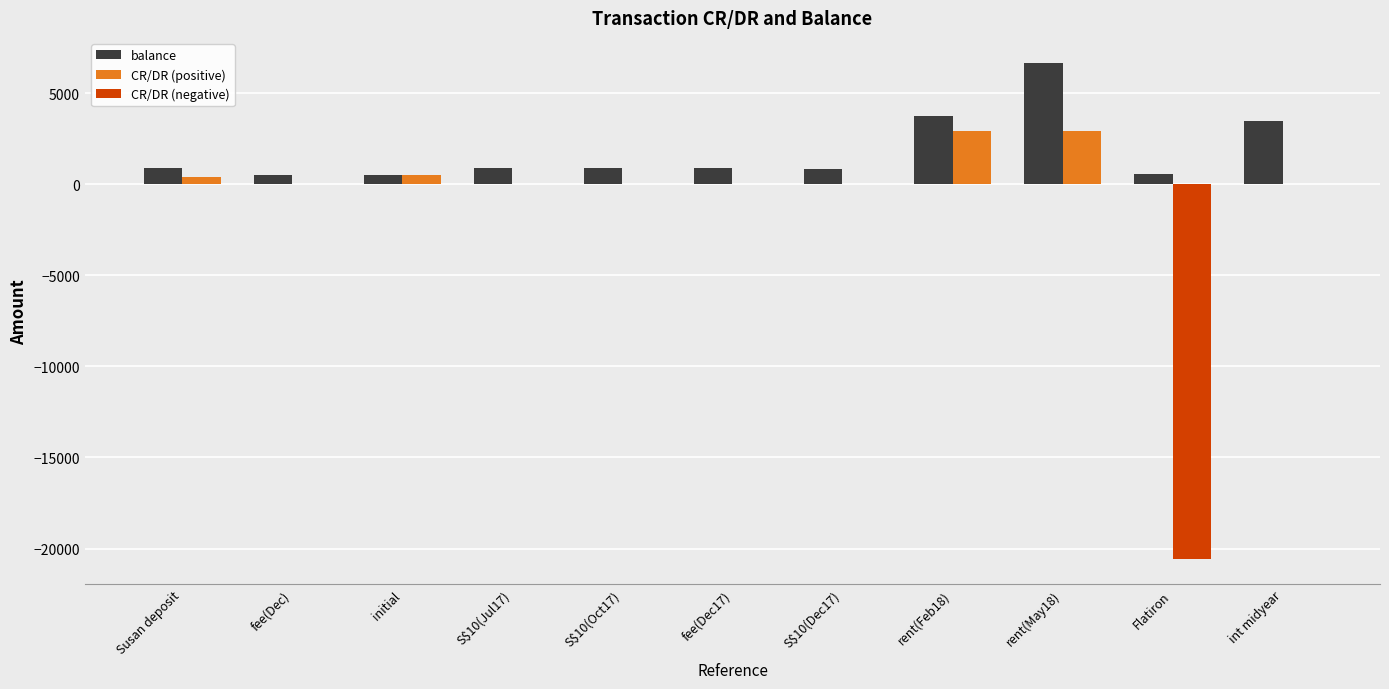

What is the sum of all balance values?

19837.8